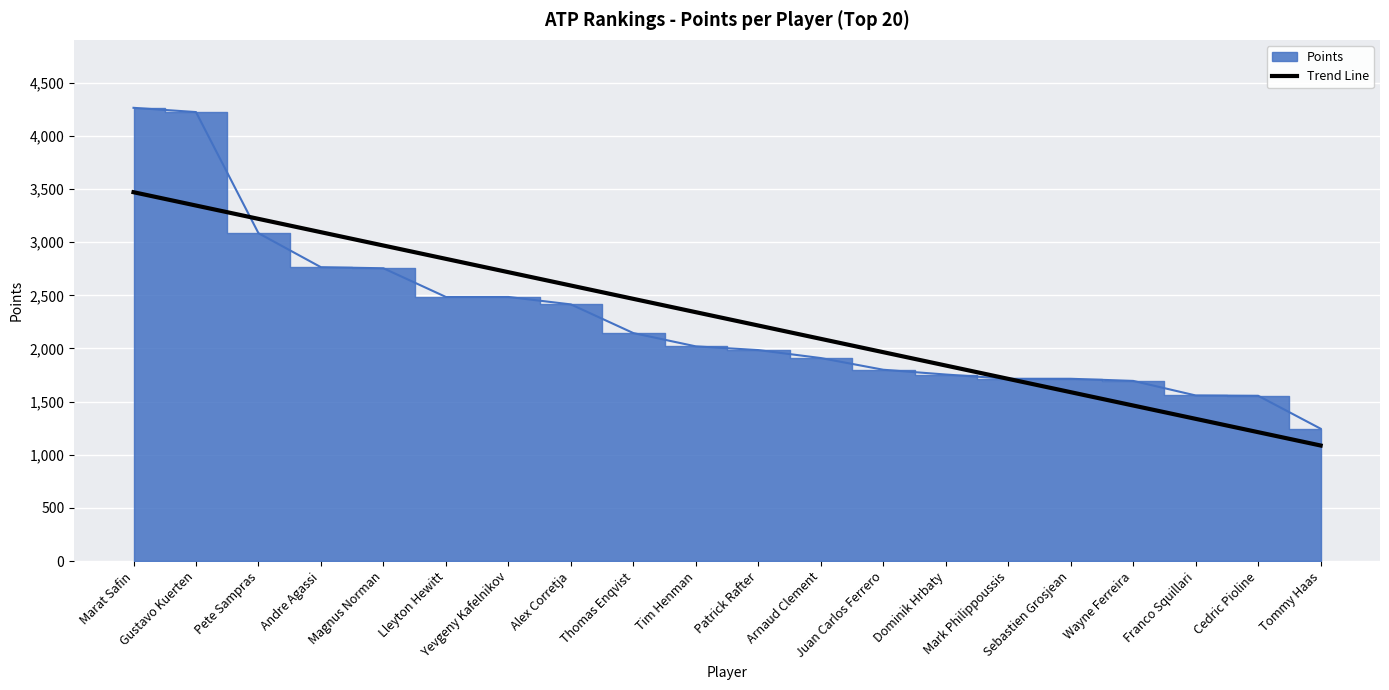

Which label corresponds to the largest value in the chart?

Marat Safin